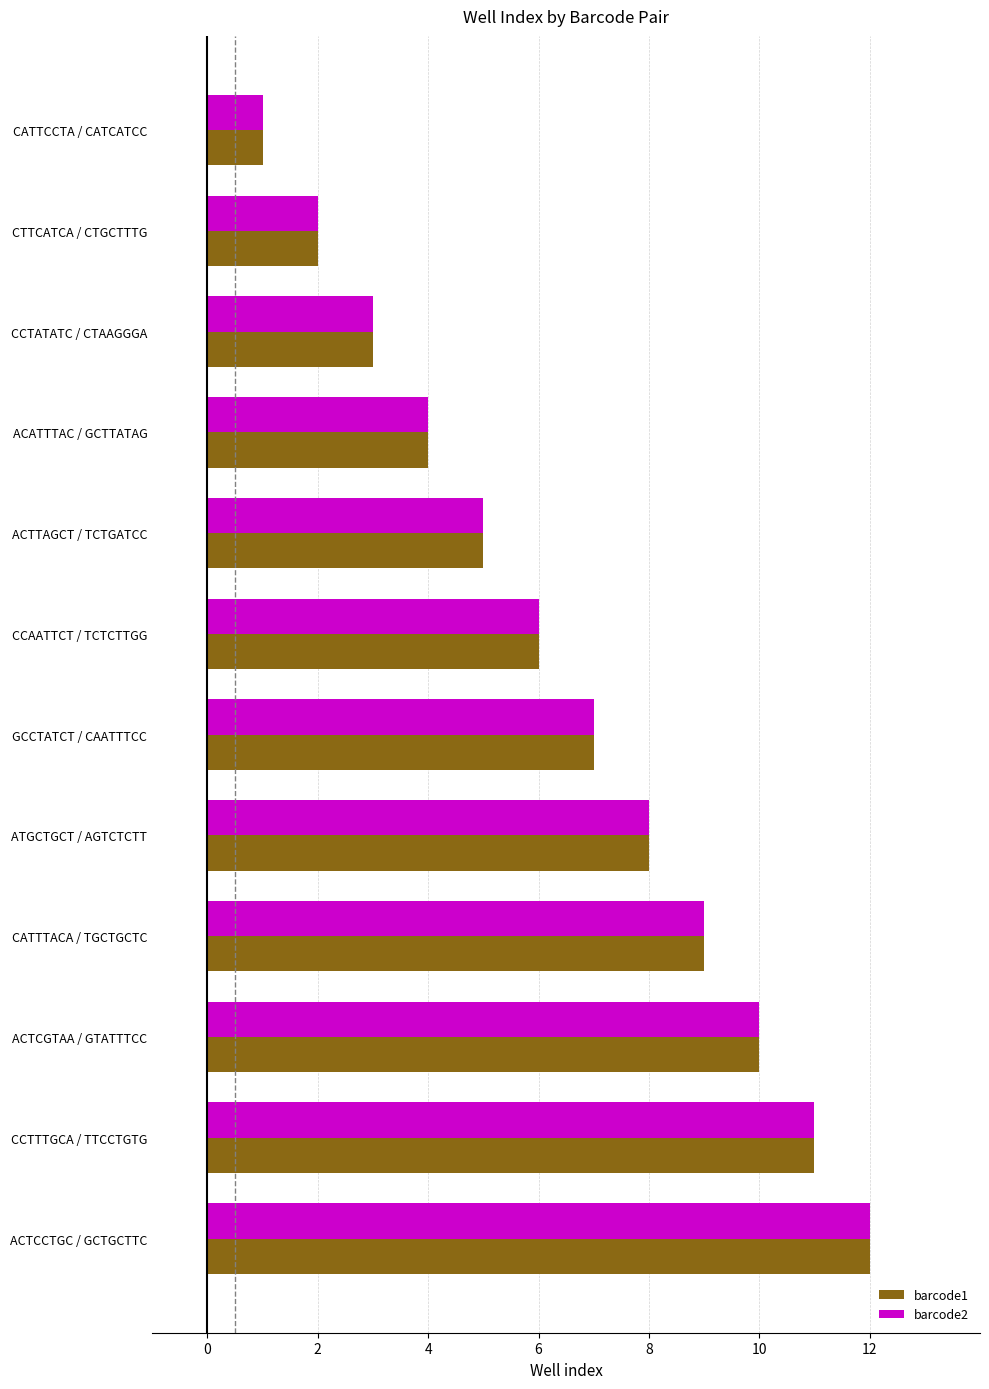

At which category is the sum across all series the highest?

ACTCCTGC / GCTGCTTC